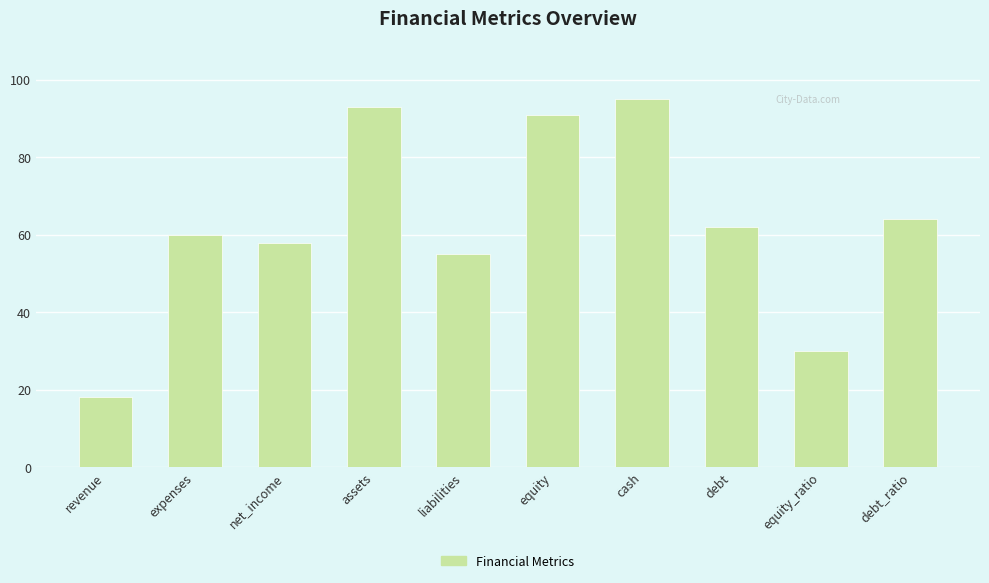

How many data points are less than 62?

5